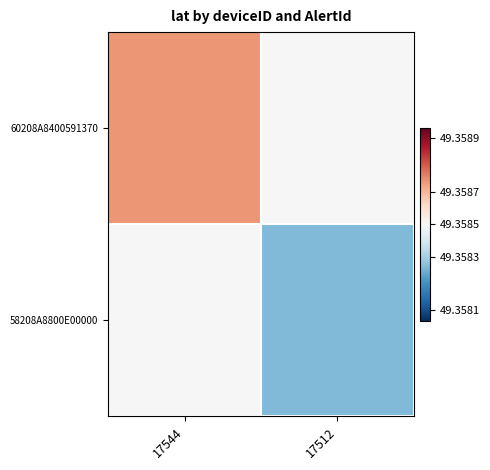

Rank the series by their average value, from lowest to highest.

58208A8800E00000, 60208A8400591370